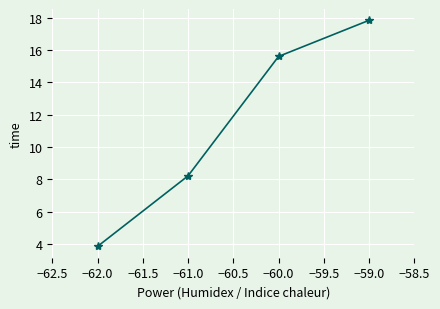

True or false: the data shows 9.1 at −60.0.

False